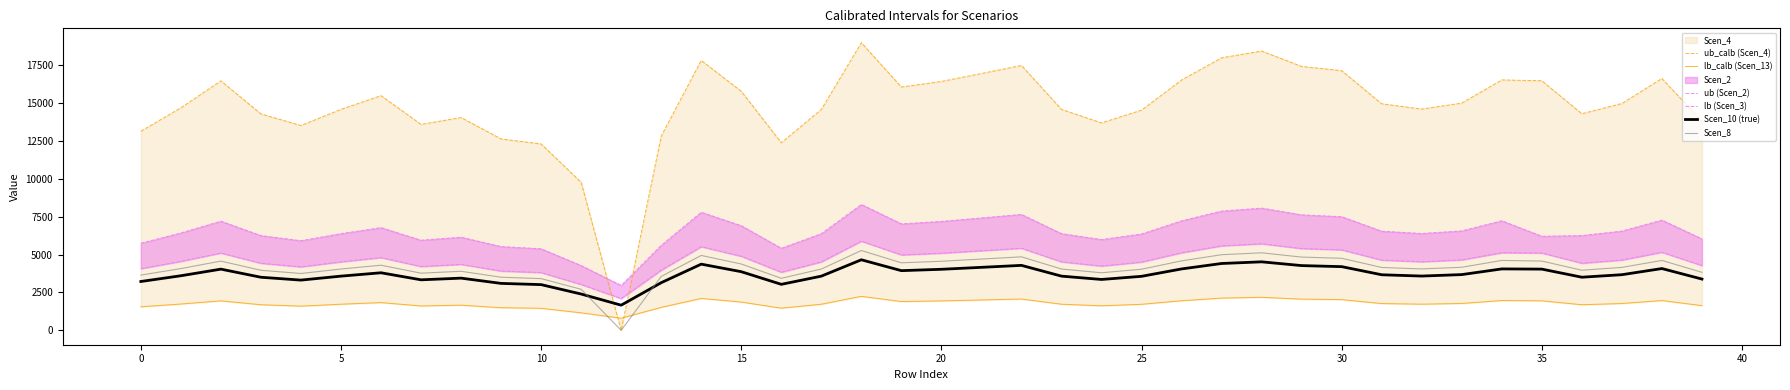

What is the difference between the second highest and second lowest values in the lb (Scen_3) series?

2686.2